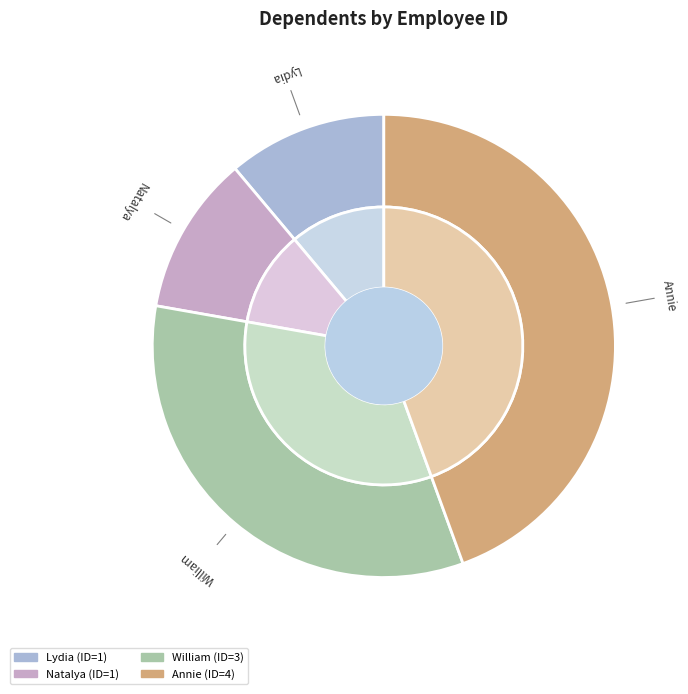

Count the number of slices in the pie.

4